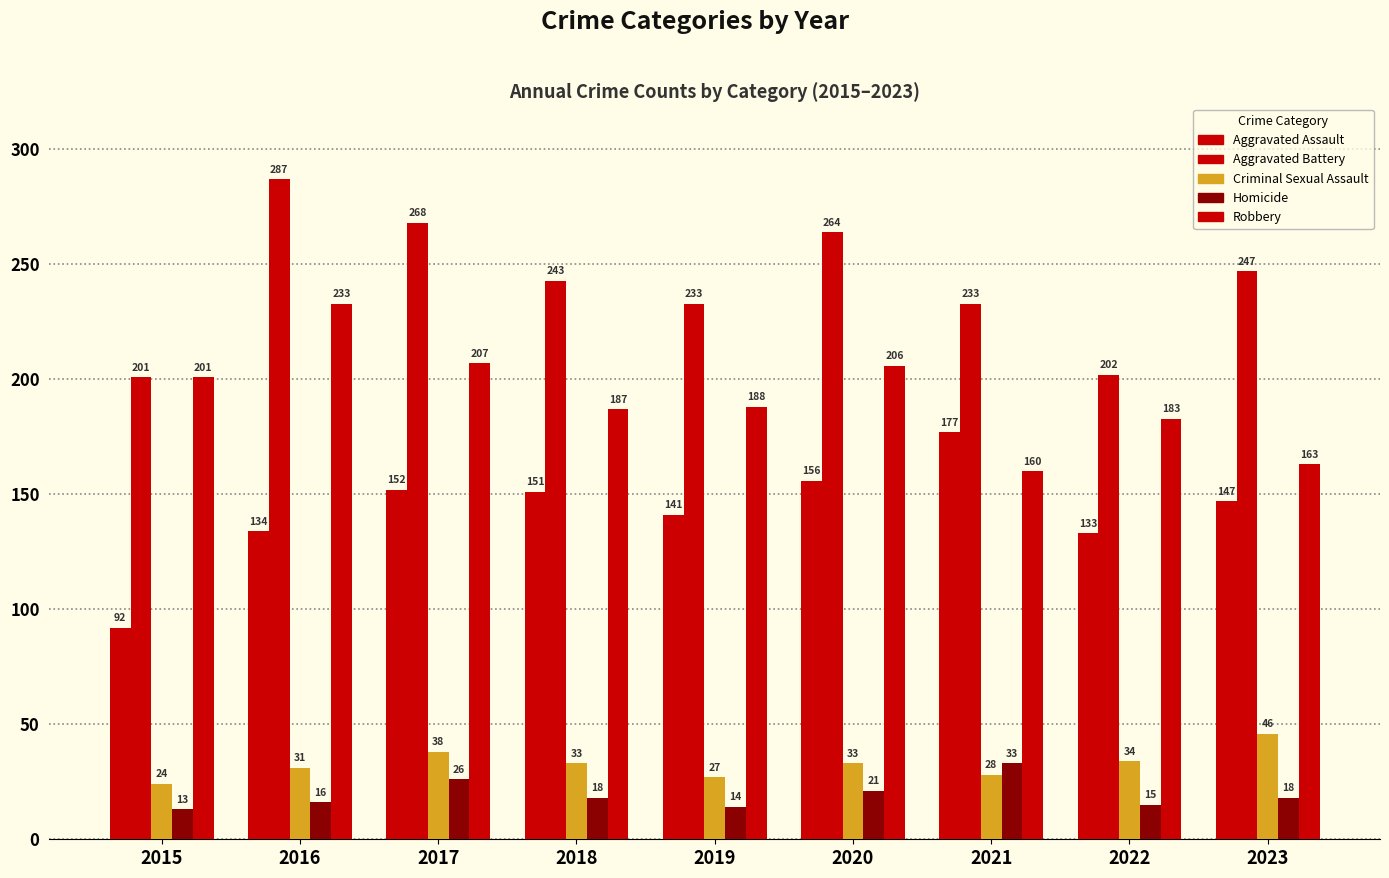

How many values in the Criminal Sexual Assault series are below 33?

4